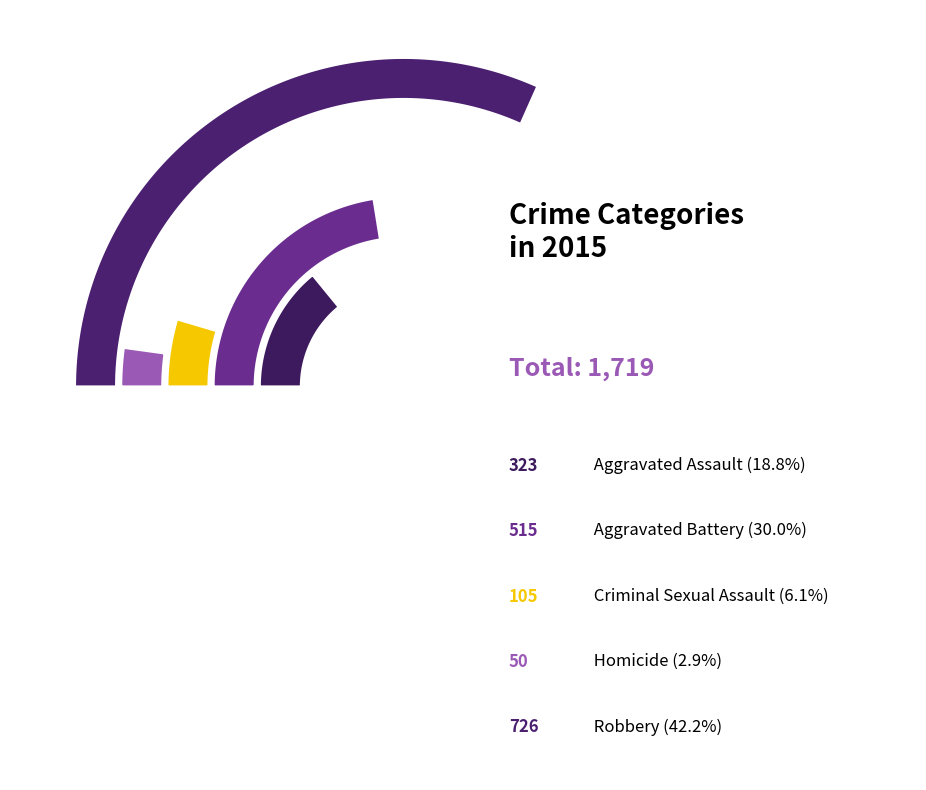

Does Aggravated Battery represent more than half of the total?

No